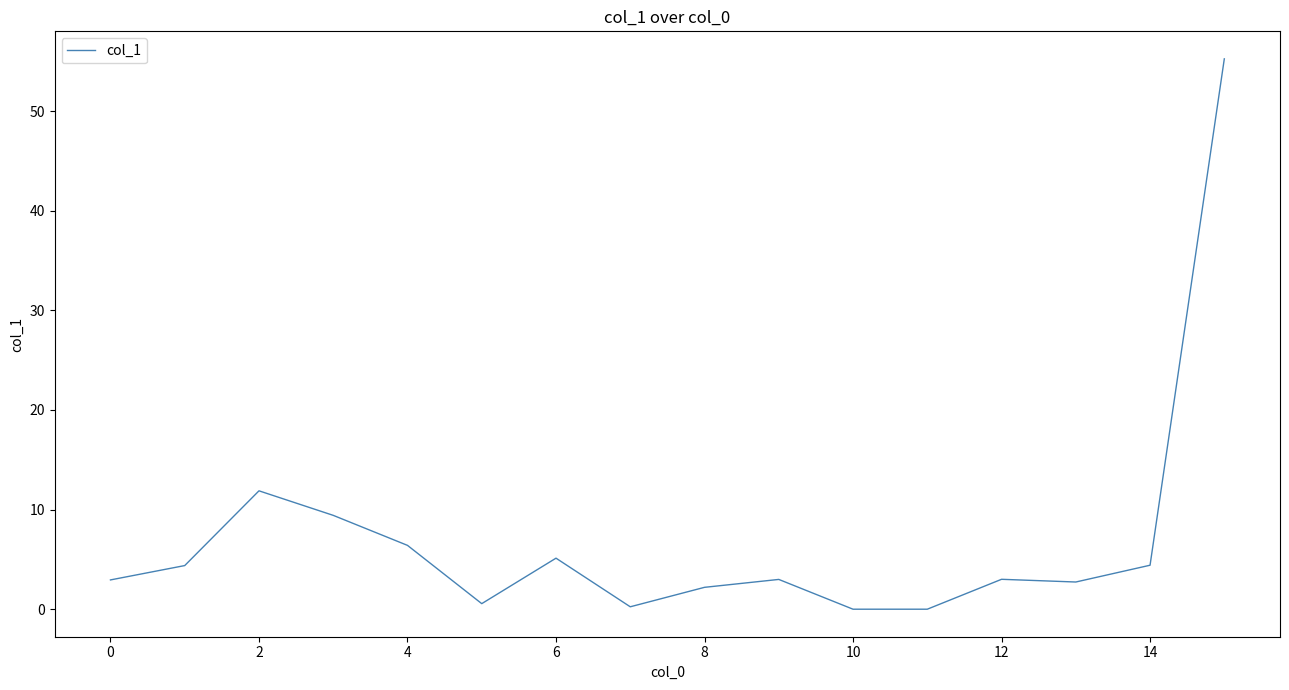

What is the maximum value shown in the chart?

55.2